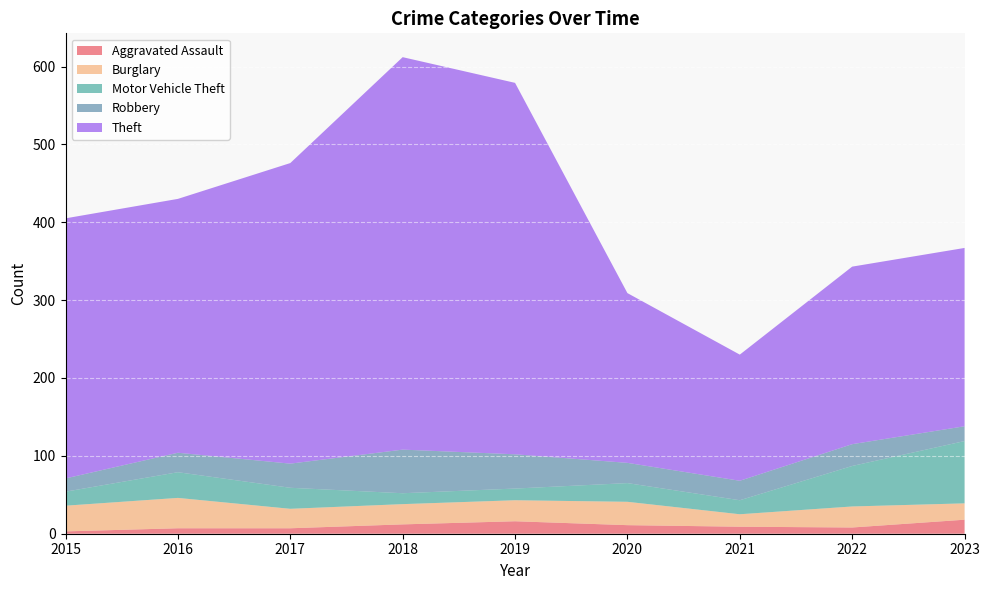

Reading left to right, extract all data points from this chart.

Aggravated Assault: 2015=3	2016=7	2017=7	2018=12	2019=16	2020=11	2021=9	2022=8	2023=18
Burglary: 2015=33	2016=39	2017=25	2018=26	2019=27	2020=30	2021=16	2022=27	2023=21
Motor Vehicle Theft: 2015=18	2016=33	2017=27	2018=14	2019=15	2020=24	2021=18	2022=52	2023=80
Robbery: 2015=17	2016=25	2017=31	2018=56	2019=44	2020=26	2021=25	2022=28	2023=19
Theft: 2015=334	2016=326	2017=386	2018=504	2019=477	2020=218	2021=162	2022=228	2023=229